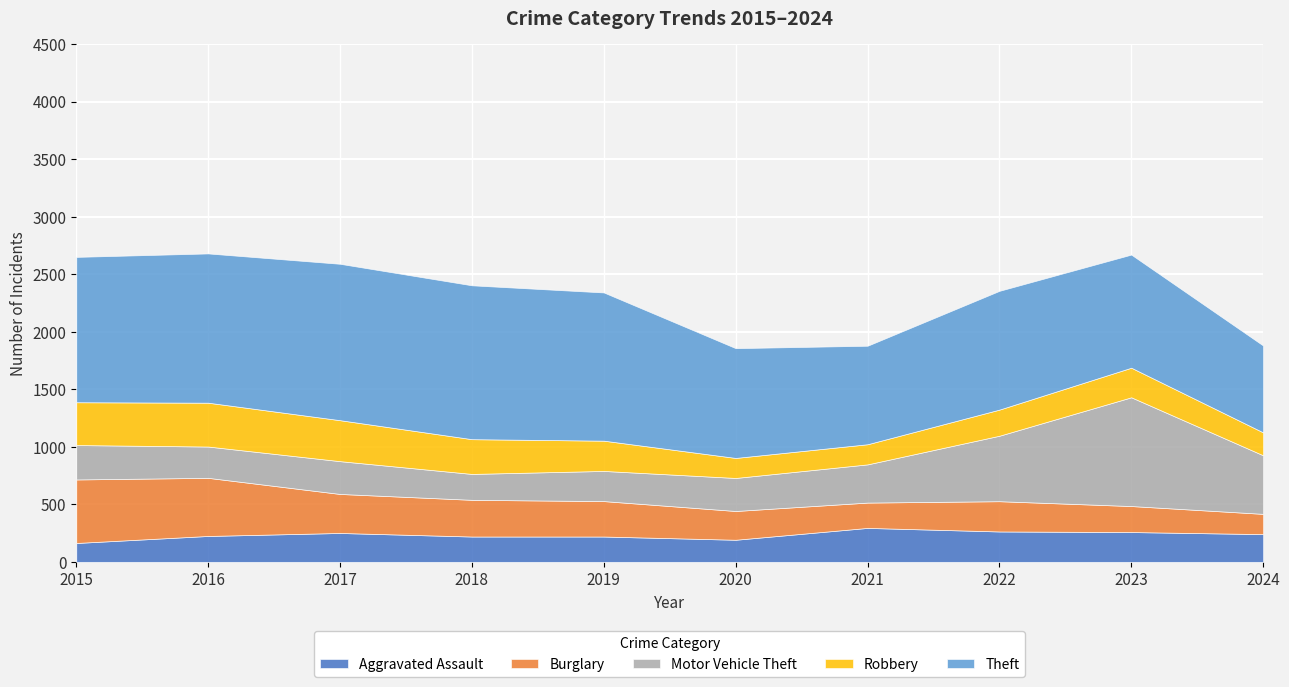

Which series has the widest spread of values?

Motor Vehicle Theft